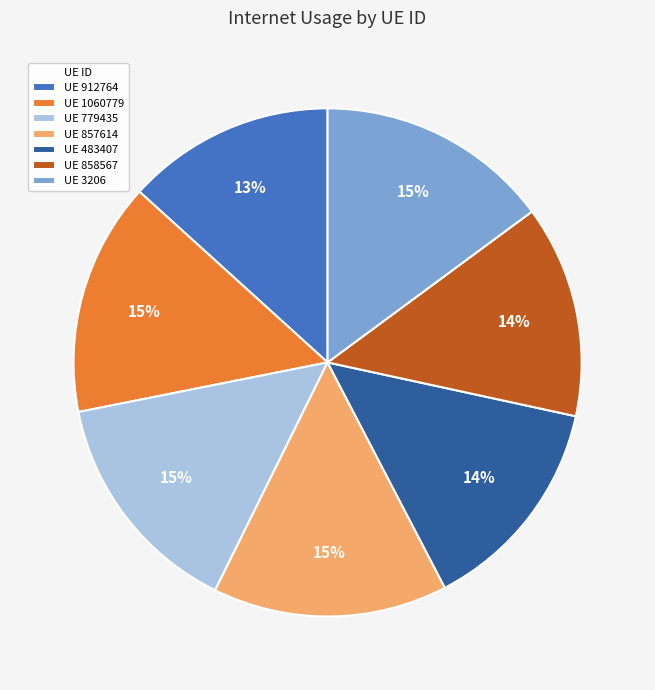

True or false: UE 858567 accounts for 14% of the total.

True